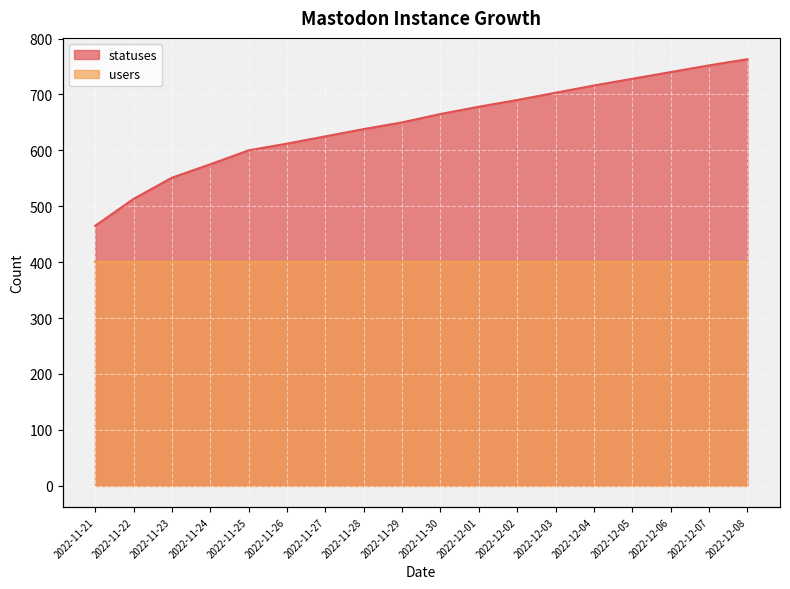

What value does the data have at 2022-12-07, to the nearest 10?

750